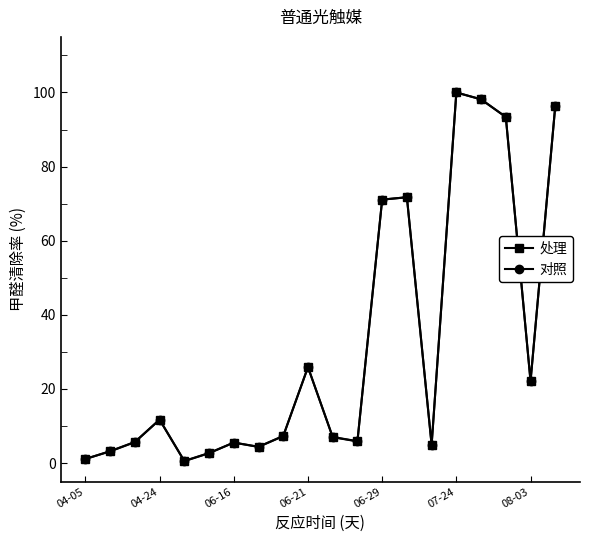

True or false: 对照 has more than 0 interior local peaks.

True